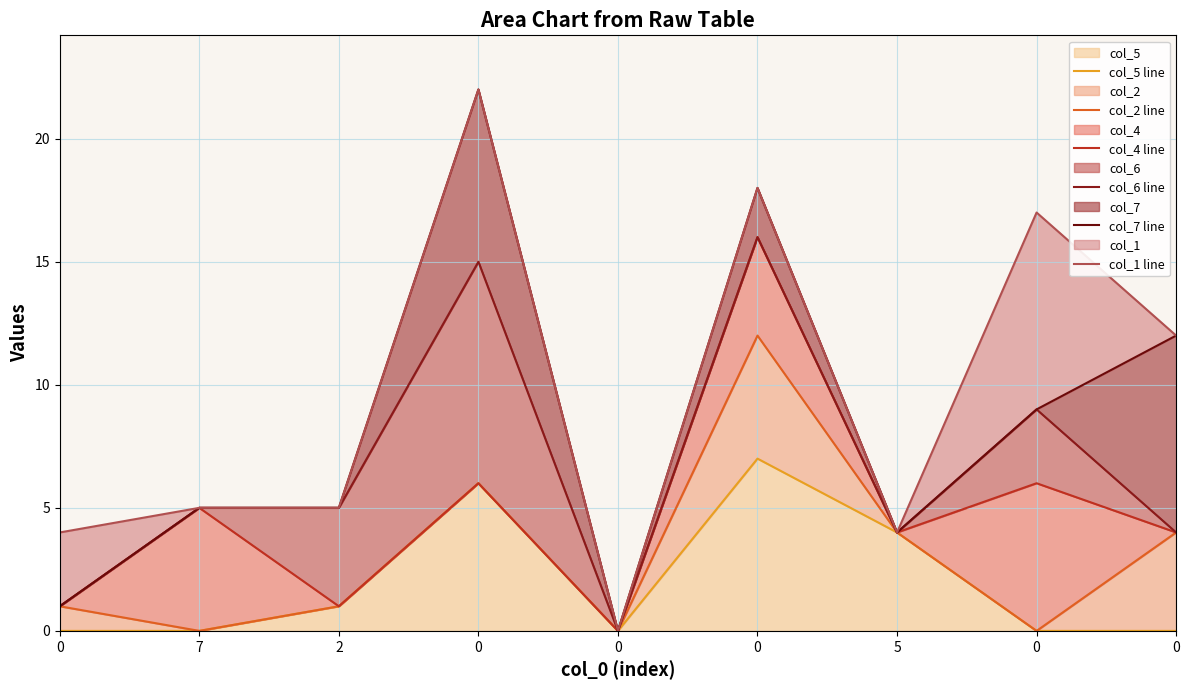

True or false: col_7 line and col_5 line intersect in this chart.

False